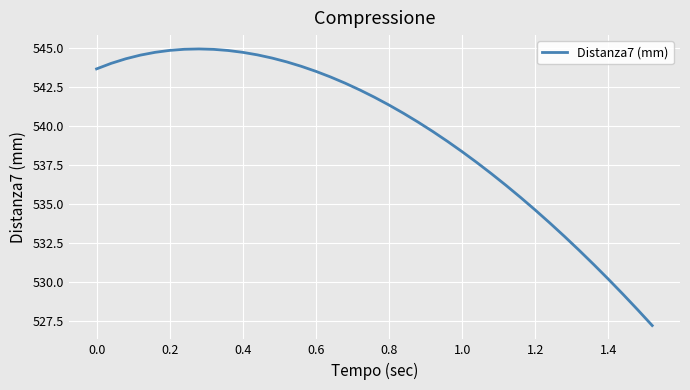

What is the greatest value displayed?

544.9